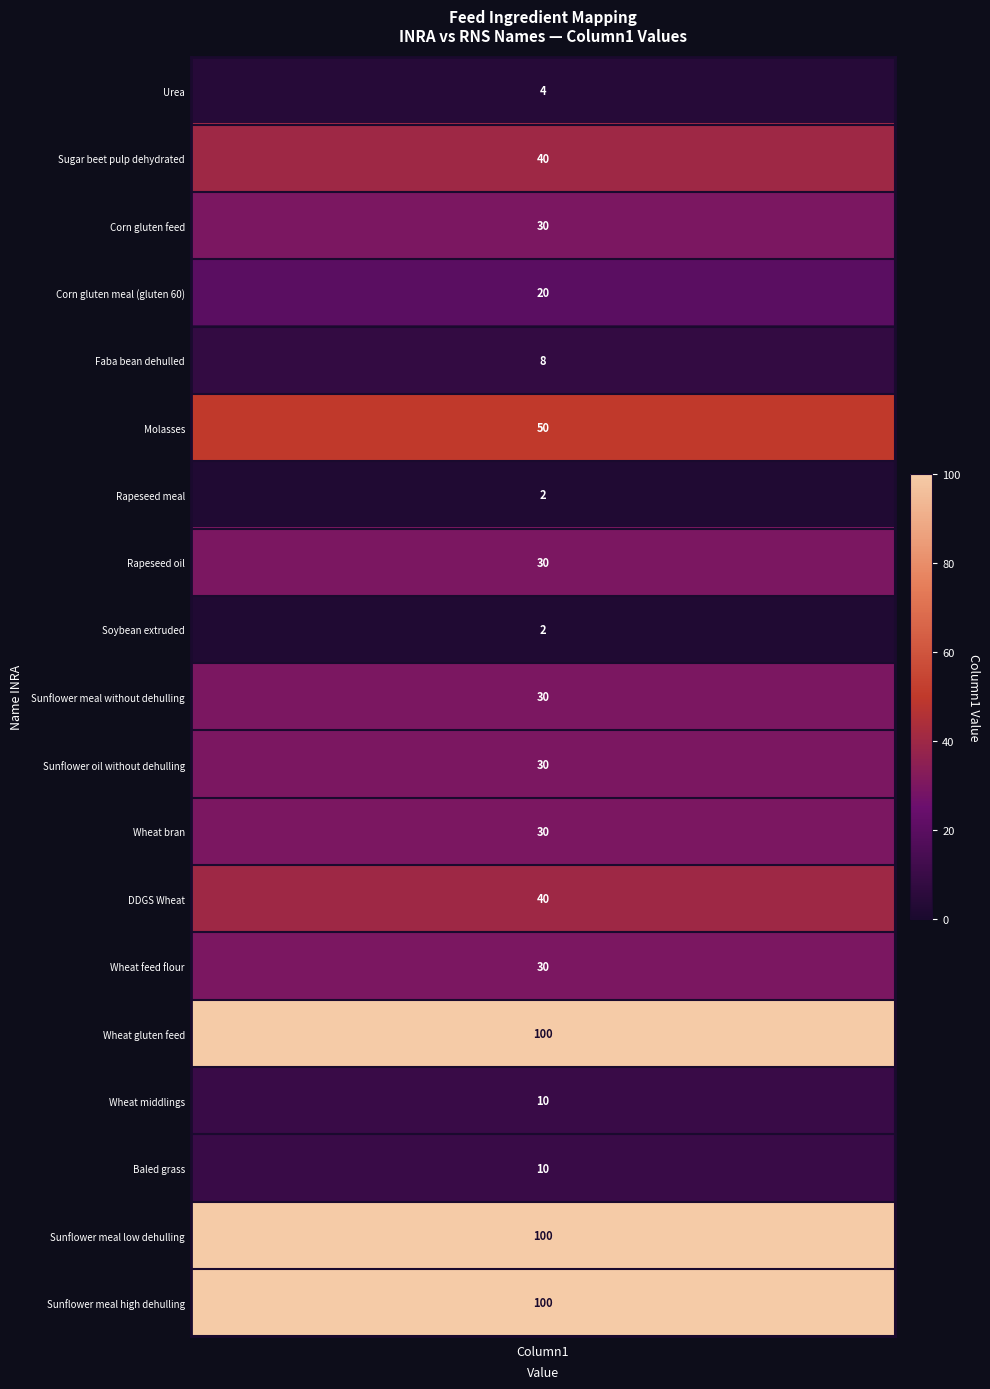

Reading left to right, transcribe all the data shown in this chart.

4	40	30	20	8	50	2	30	2	30	30	30	40	30	100	10	10	100	100